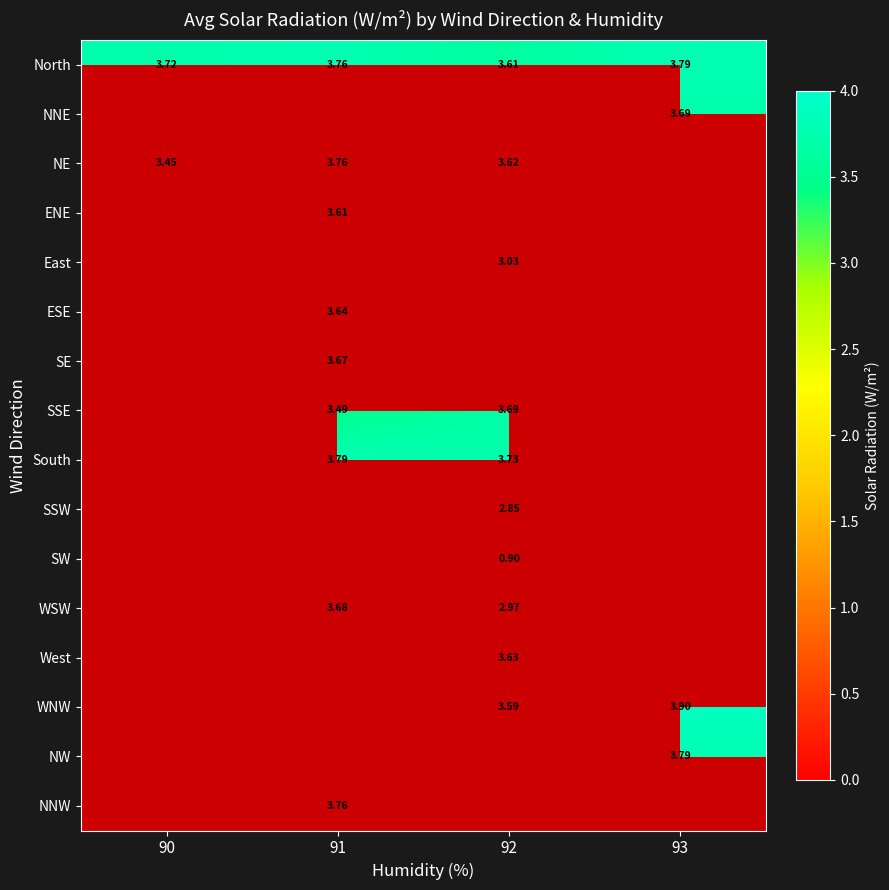

List the labels in order of NE value, largest first.

91, 92, 93, 90